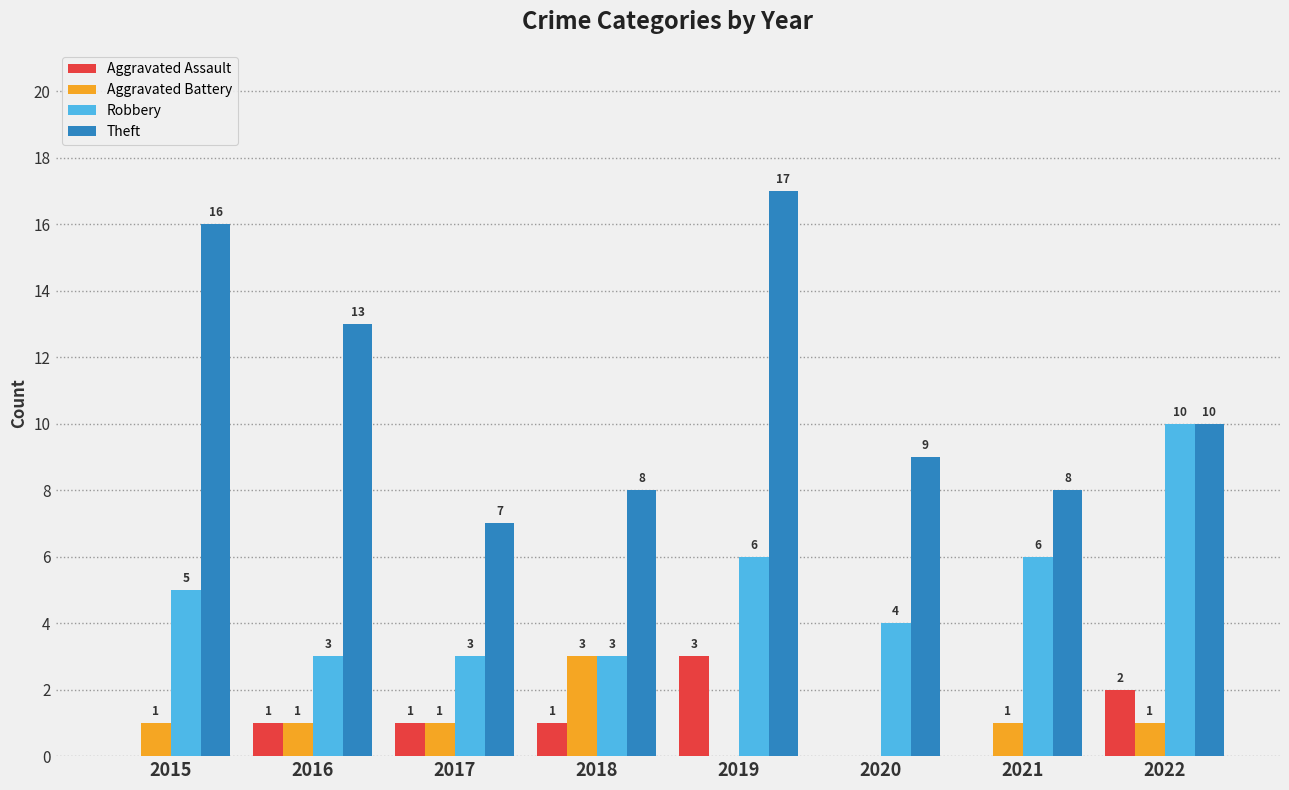

What is the average value of the Theft series?

11